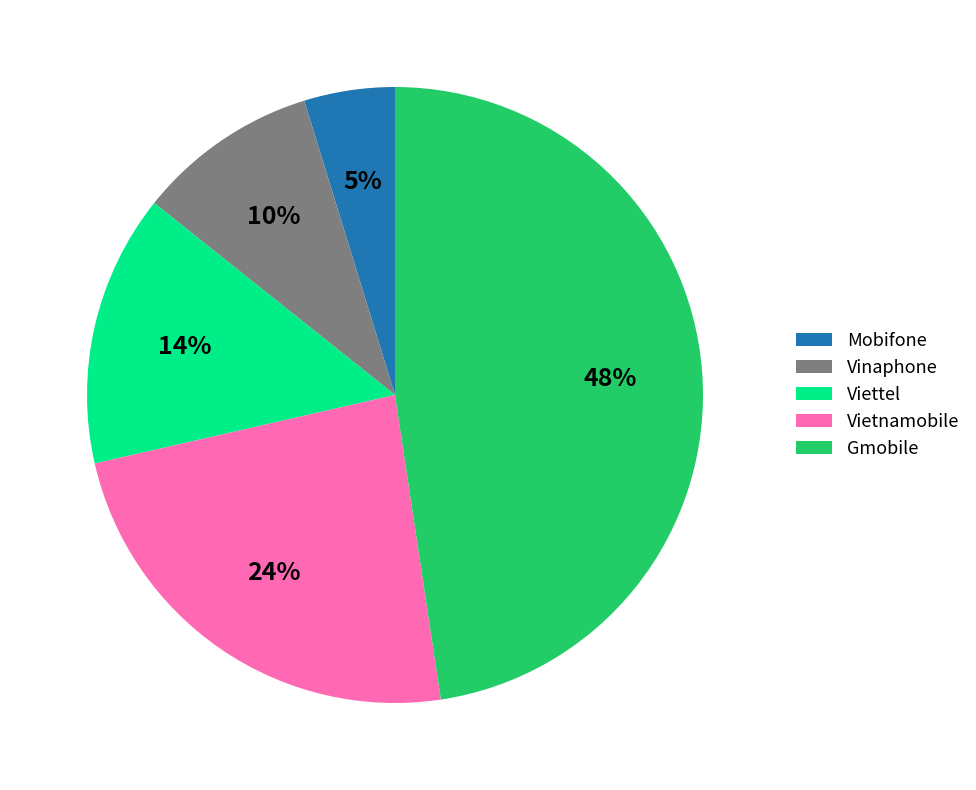

To the nearest percent, what is the difference between the Vinaphone and Mobifone slice percentages?

5%